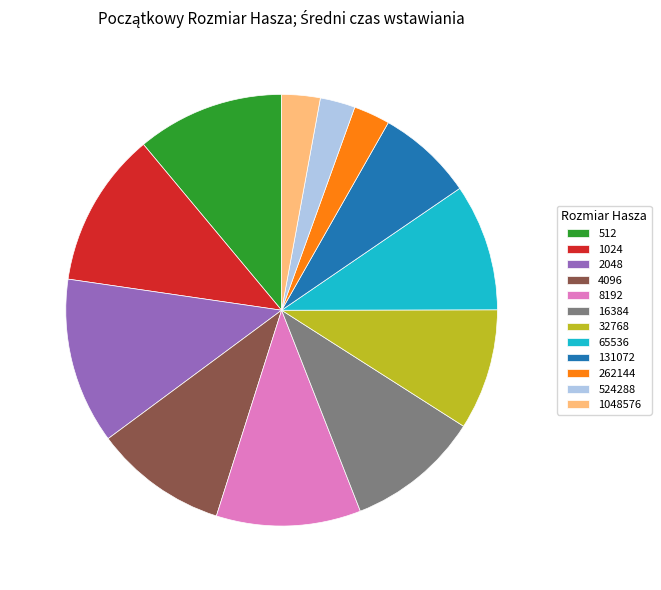

Combined, do 131072 and 1024 account for over 50%?

No